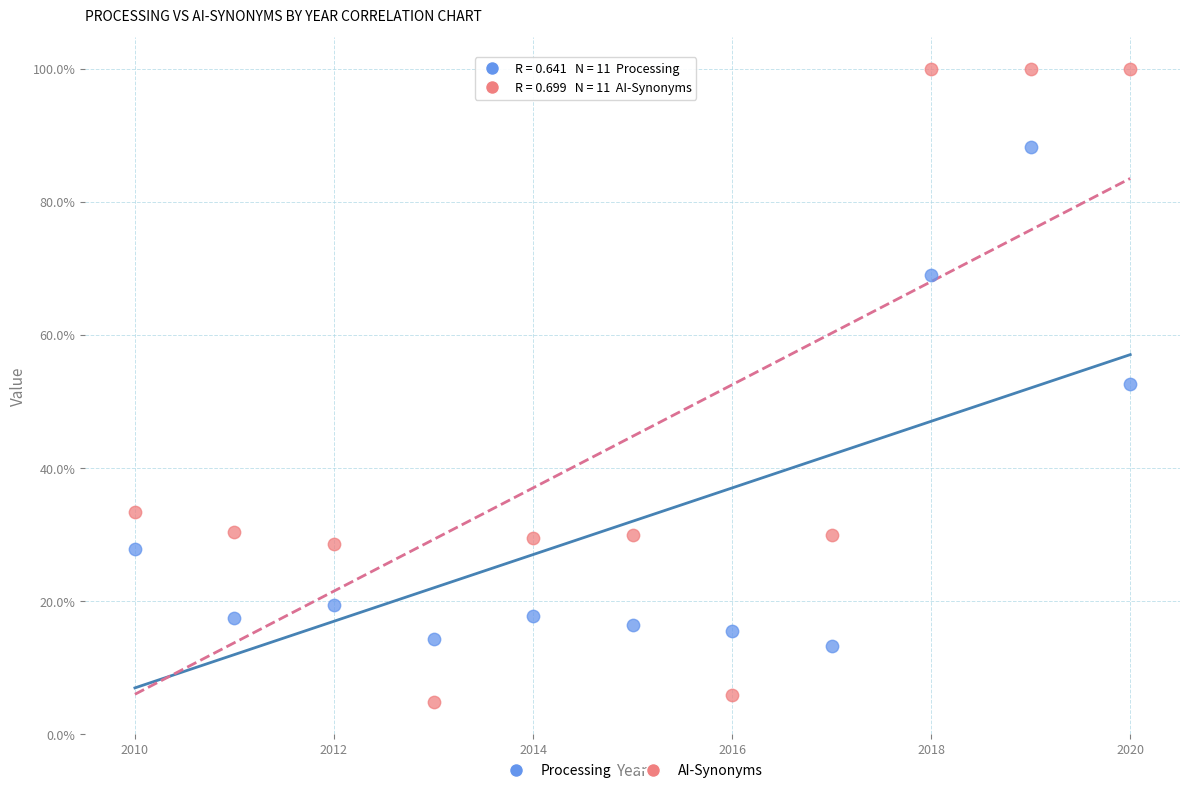

In the Processing series, what Y value is closest to 50?

52.6